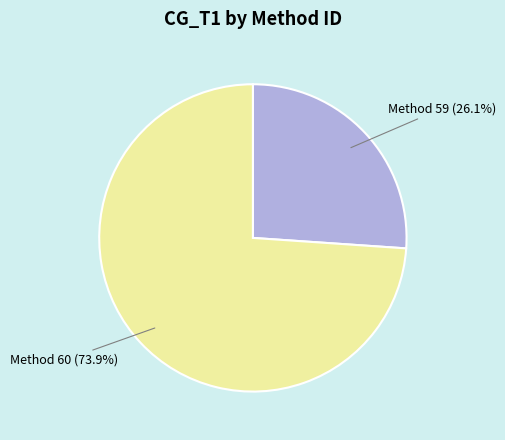

How many slices are in this pie chart?

2